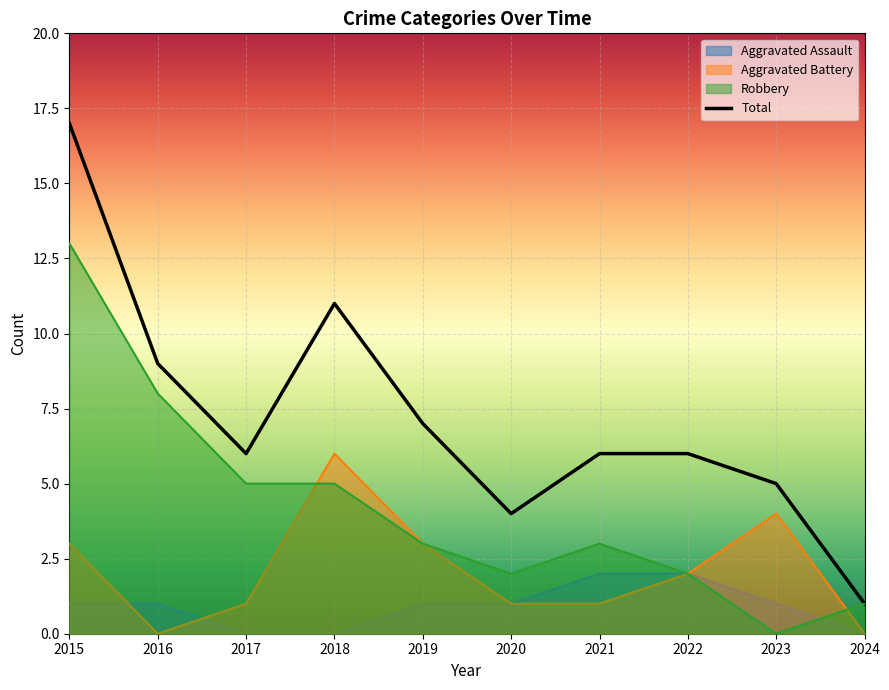

How many lines are shown in the chart?

4